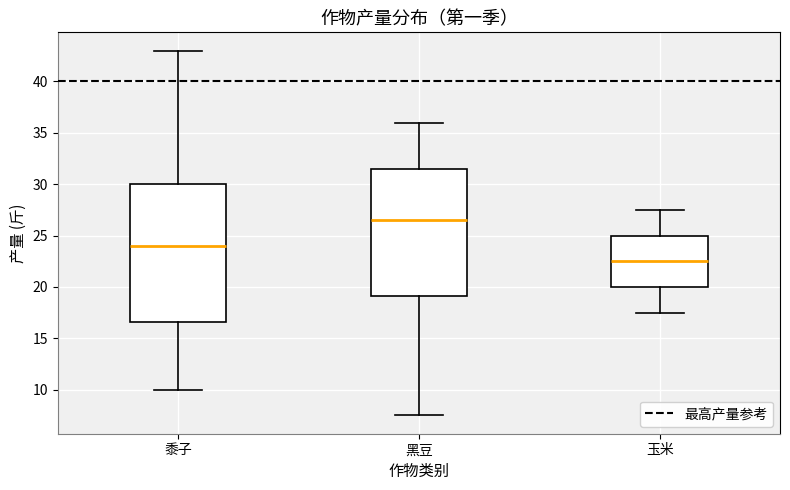

Reading left to right, transcribe this box plot: for each box, give where its median line is, the range the box spans, and where its two whiskers end, as read against the y-axis. The values are not printed on the chart, so give them approximately, as read against the axis.

黍子: median 24.0, box 16.5 to 30.0, whiskers 10.0 to 43.0
黑豆: median 26.5, box 19.0 to 31.5, whiskers 7.5 to 36.0
玉米: median 22.5, box 20.0 to 25.0, whiskers 17.5 to 27.5